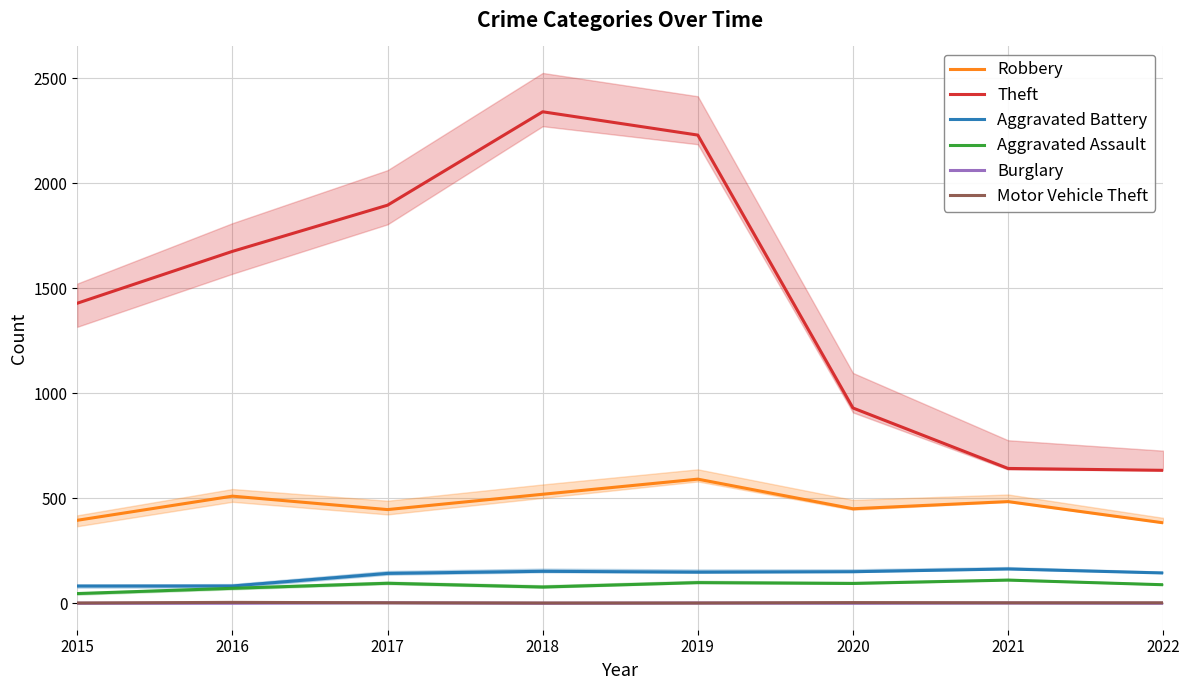

What value does the Aggravated Assault series have at 2017?

95